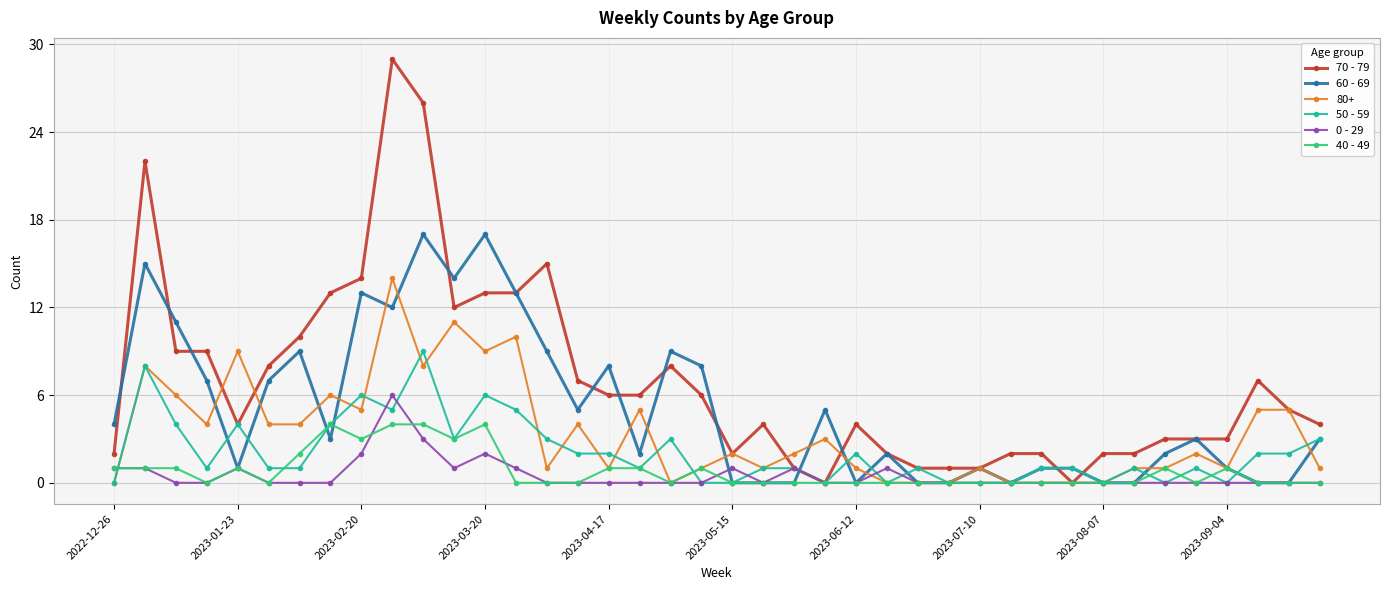

True or false: 40 - 49 has more than 2 points higher than both neighbors.

True